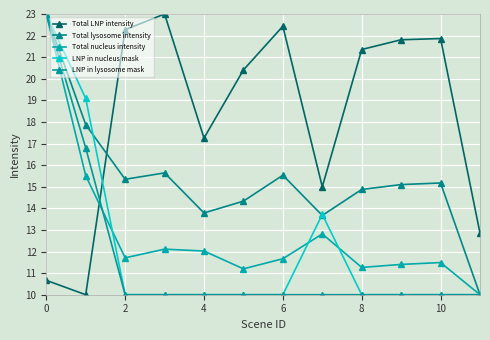

How many lines are shown in the chart?

5